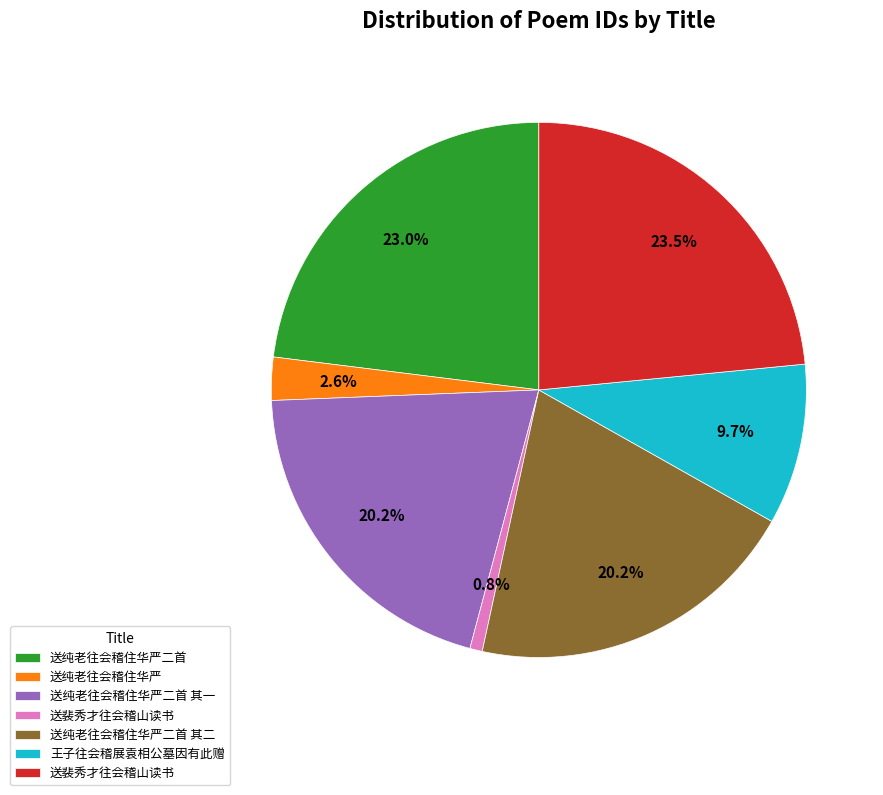

How many segments does this pie chart have?

7